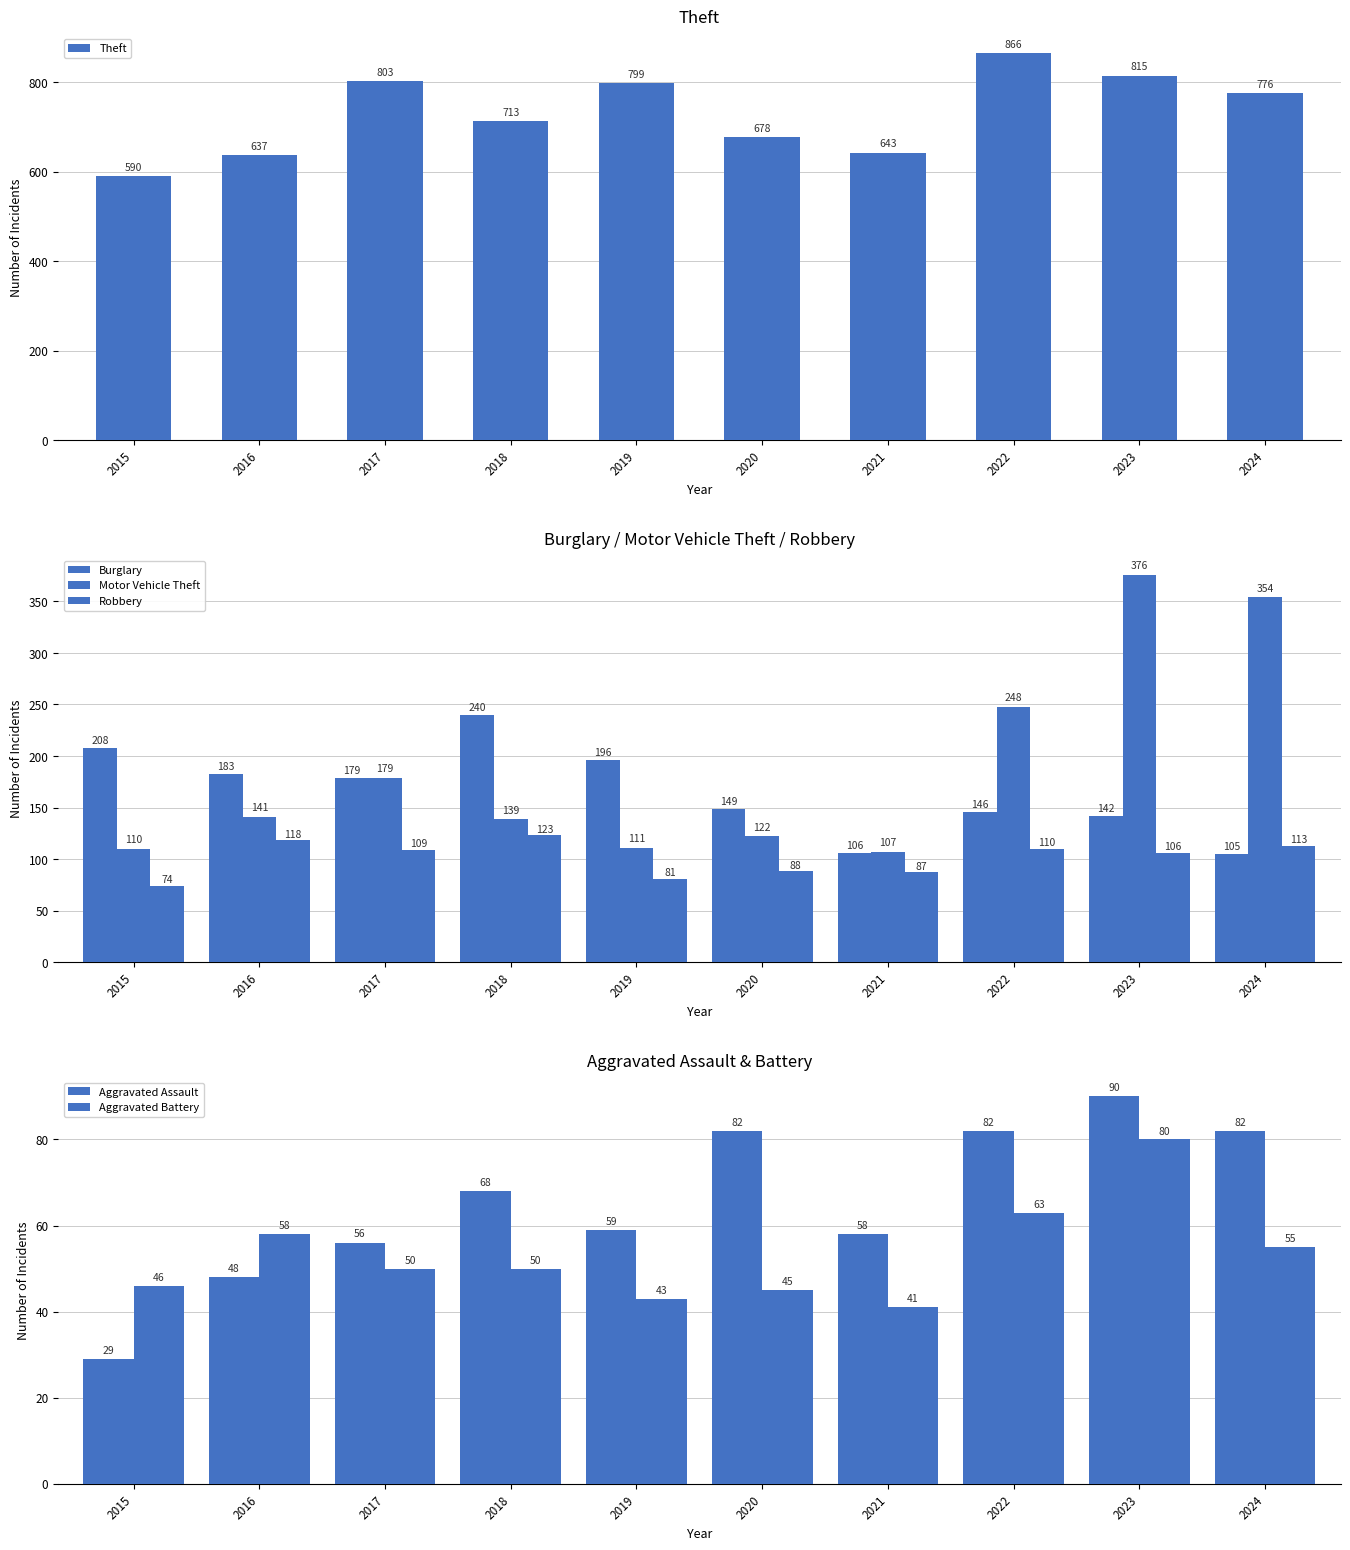

Reading left to right, transcribe all the data shown in this chart.

Theft: 590	637	803	713	799	678	643	866	815	776
Burglary: 208	183	179	240	196	149	106	146	142	105
Motor Vehicle Theft: 110	141	179	139	111	122	107	248	376	354
Robbery: 74	118	109	123	81	88	87	110	106	113
Aggravated Assault: 29	48	56	68	59	82	58	82	90	82
Aggravated Battery: 46	58	50	50	43	45	41	63	80	55